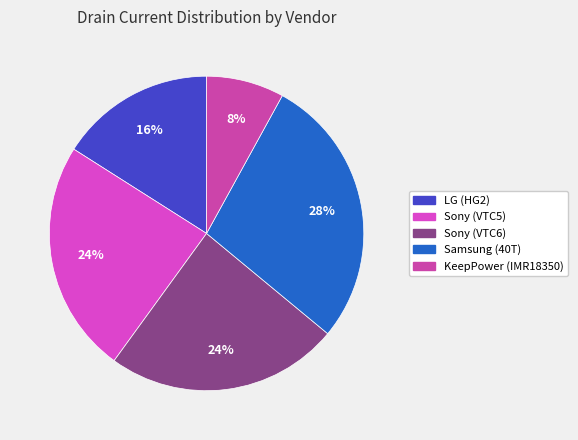

What percentage is NOT represented by LG (HG2)?

84.0%